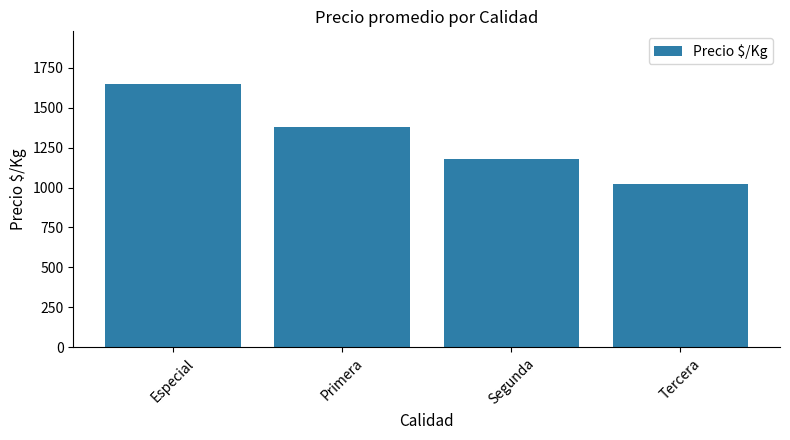

What is the sum of all values?

5227.9